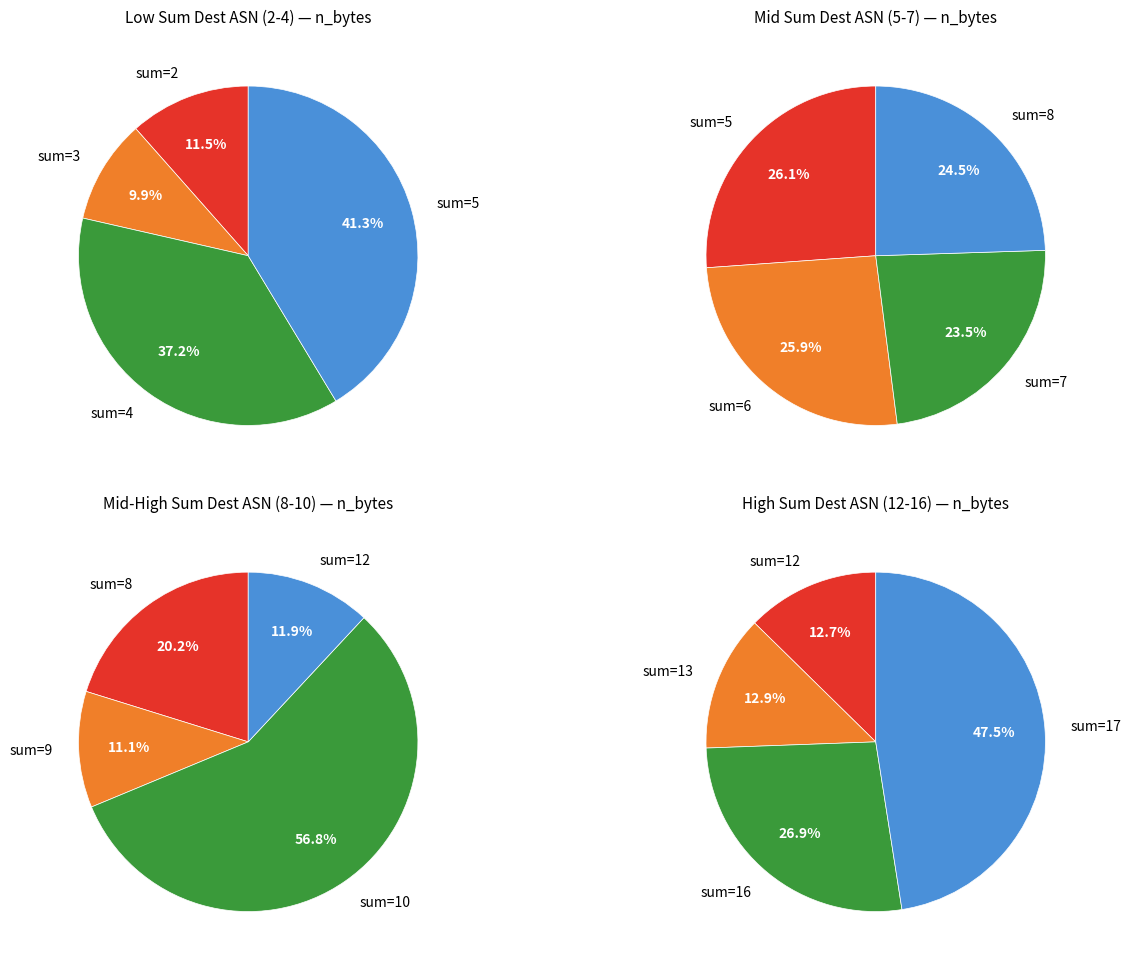

Is there any slice that represents more than half of the pie?

No